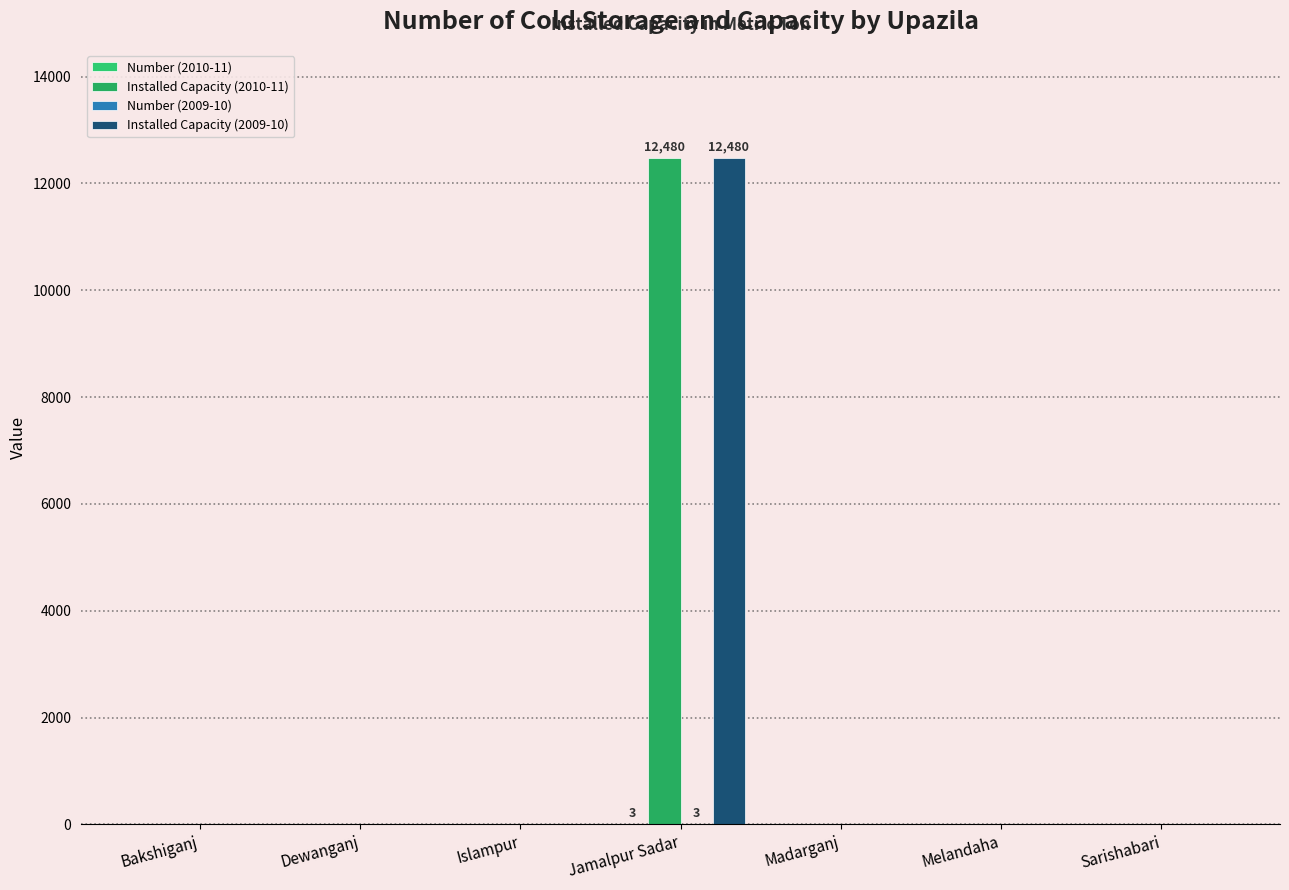

Rank the categories by Installed Capacity (2009-10) value from lowest to highest.

Bakshiganj, Dewanganj, Islampur, Madarganj, Melandaha, Sarishabari, Jamalpur Sadar